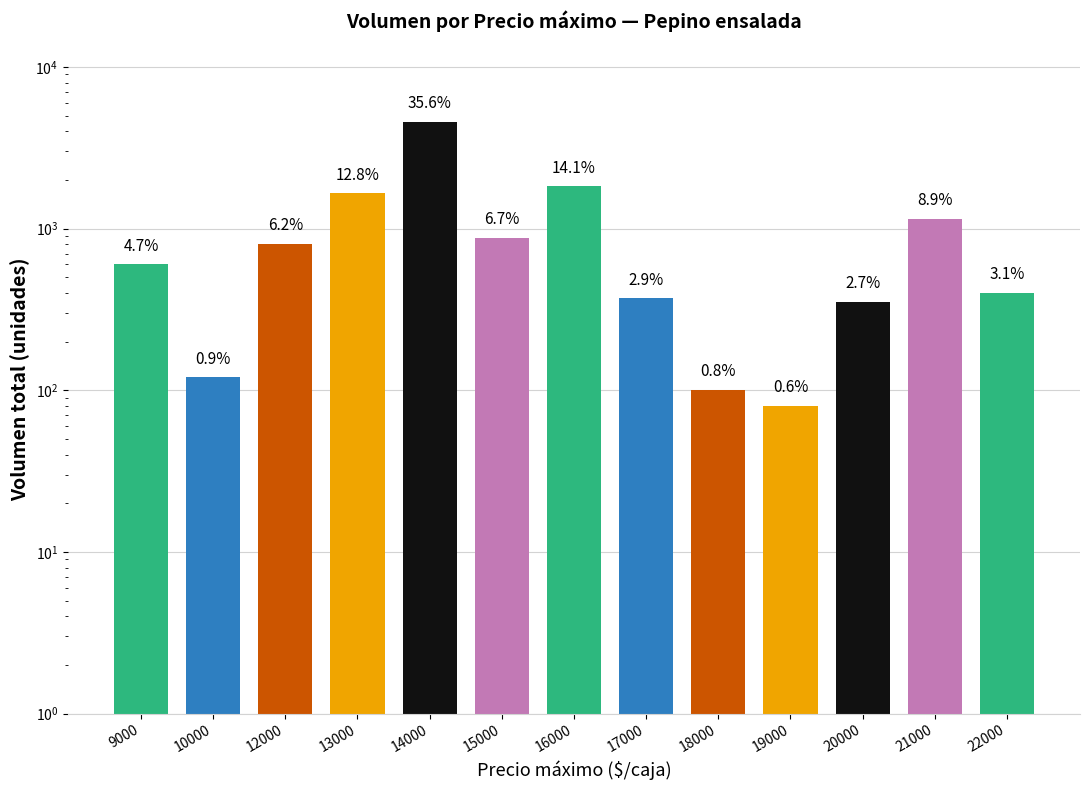

Is it true that the value at 20000 is 350?

True